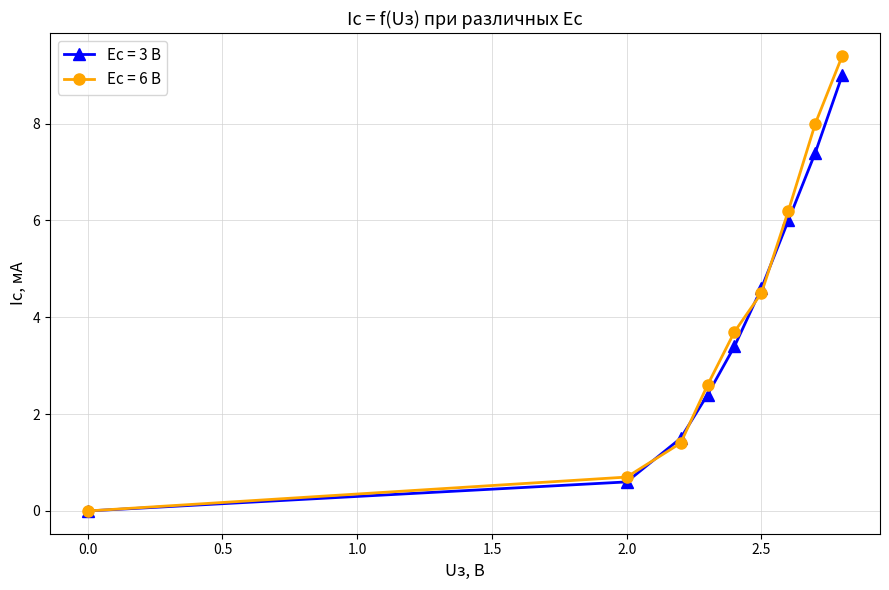

True or false: Ес = 6 В has more than 0 points higher than both neighbors.

False